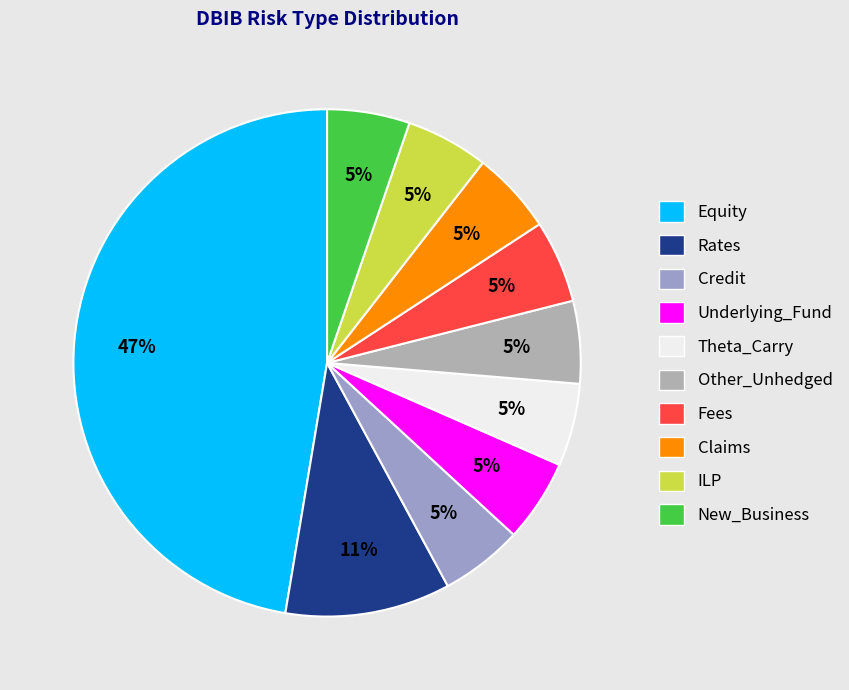

Which slice is the largest?

Equity